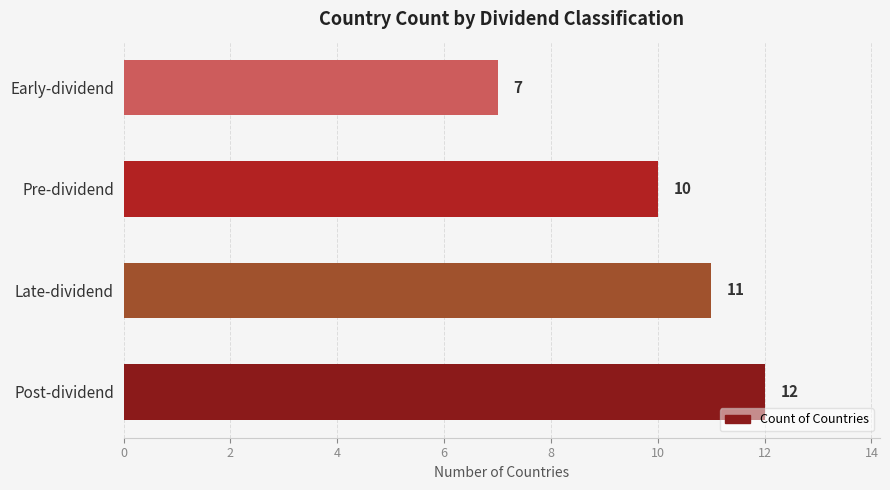

Rank the categories by value from highest to lowest.

Post-dividend, Late-dividend, Pre-dividend, Early-dividend